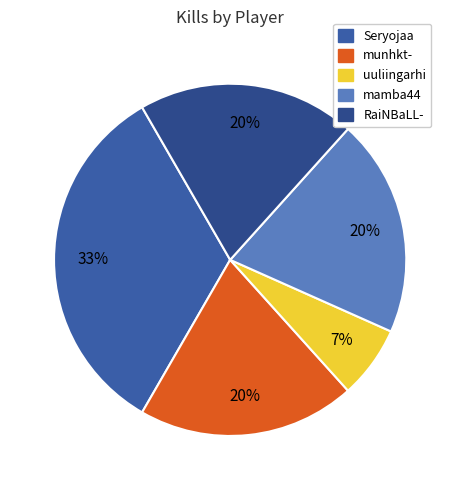

How many slices are in this pie chart?

5